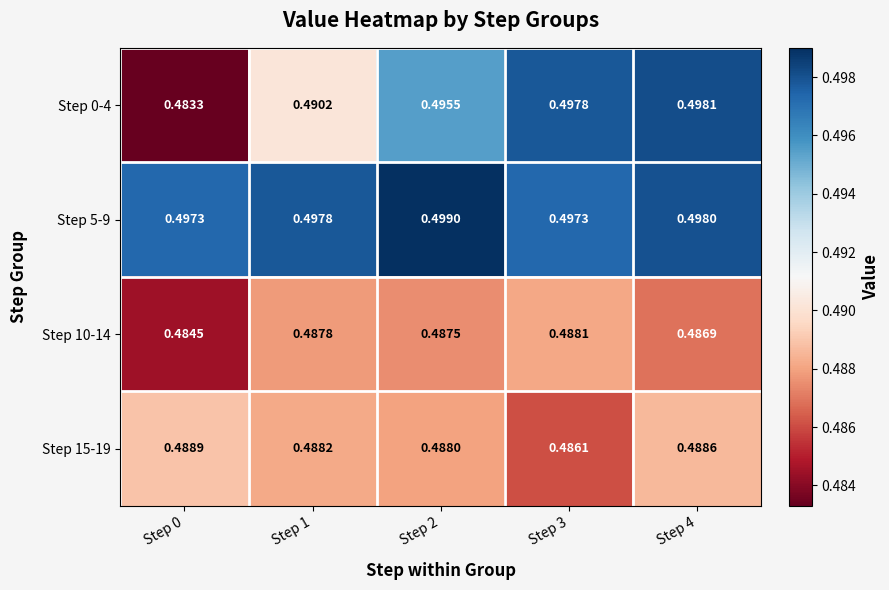

Is the value of Step 5-9 at Step 4 greater than the value of Step 10-14 at Step 3?

Yes